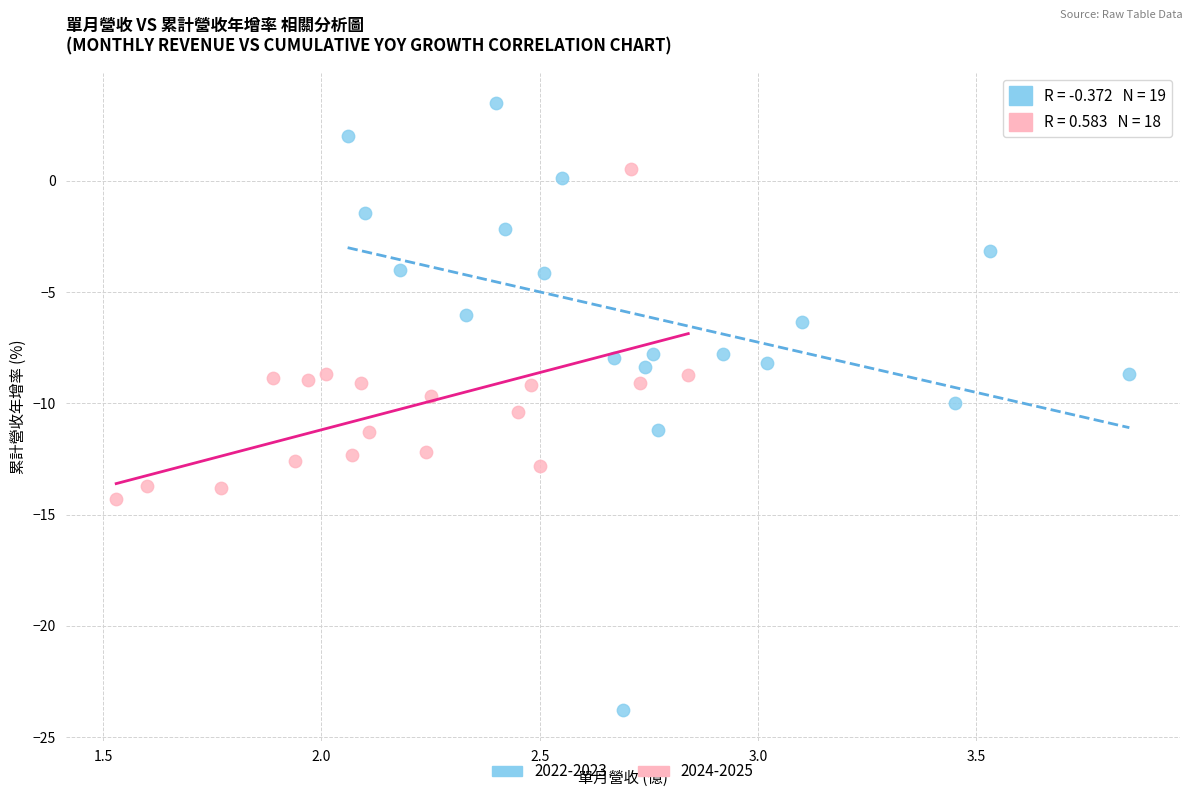

Which series has the widest spread of Y values?

2022-2023